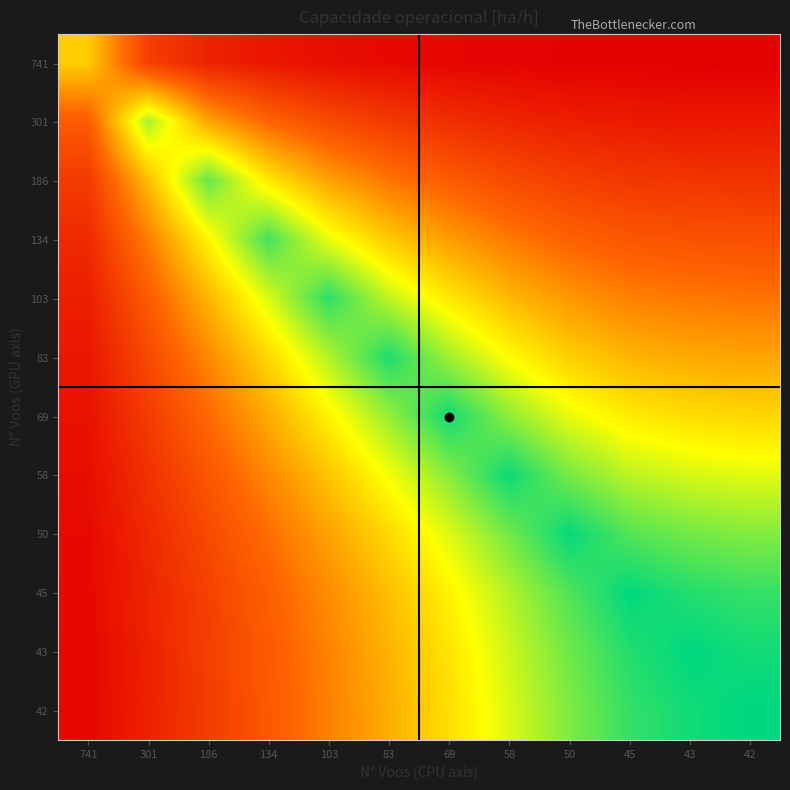

Reading left to right, what are all the values shown in this chart?

741: 741=0.9	301=0.4	186=0.2	134=0.2	103=0.1	83=0.1	69=0.1	58=0.1	50=0.1	45=0.1	43=0.1	42=0.1
301: 741=0.5	301=1.3	186=0.8	134=0.6	103=0.4	83=0.4	69=0.3	58=0.2	50=0.2	45=0.2	43=0.2	42=0.2
186: 741=0.4	301=0.9	186=1.4	134=1.0	103=0.8	83=0.6	69=0.5	58=0.4	50=0.4	45=0.3	43=0.3	42=0.3
134: 741=0.3	301=0.7	186=1.1	134=1.5	103=1.1	83=0.9	69=0.8	58=0.6	50=0.6	45=0.5	43=0.5	42=0.5
103: 741=0.2	301=0.5	186=0.8	134=1.2	103=1.5	83=1.2	69=1.0	58=0.9	50=0.7	45=0.7	43=0.6	42=0.6
83: 741=0.2	301=0.4	186=0.7	134=1.0	103=1.3	83=1.6	69=1.3	58=1.1	50=0.9	45=0.8	43=0.8	42=0.8
69: 741=0.1	301=0.4	186=0.6	134=0.8	103=1.1	83=1.3	69=1.6	58=1.3	50=1.1	45=1.0	43=1.0	42=1.0
58: 741=0.1	301=0.3	186=0.5	134=0.7	103=0.9	83=1.1	69=1.3	58=1.6	50=1.4	45=1.2	43=1.2	42=1.2
50: 741=0.1	301=0.3	186=0.4	134=0.6	103=0.8	83=1.0	69=1.2	58=1.4	50=1.6	45=1.4	43=1.4	42=1.3
45: 741=0.1	301=0.2	186=0.4	134=0.5	103=0.7	83=0.9	69=1.1	58=1.3	50=1.5	45=1.6	43=1.5	42=1.5
43: 741=0.1	301=0.2	186=0.4	134=0.5	103=0.7	83=0.8	69=1.0	58=1.2	50=1.4	45=1.5	43=1.6	42=1.6
42: 741=0.1	301=0.2	186=0.4	134=0.5	103=0.7	83=0.8	69=1.0	58=1.2	50=1.4	45=1.5	43=1.6	42=1.6